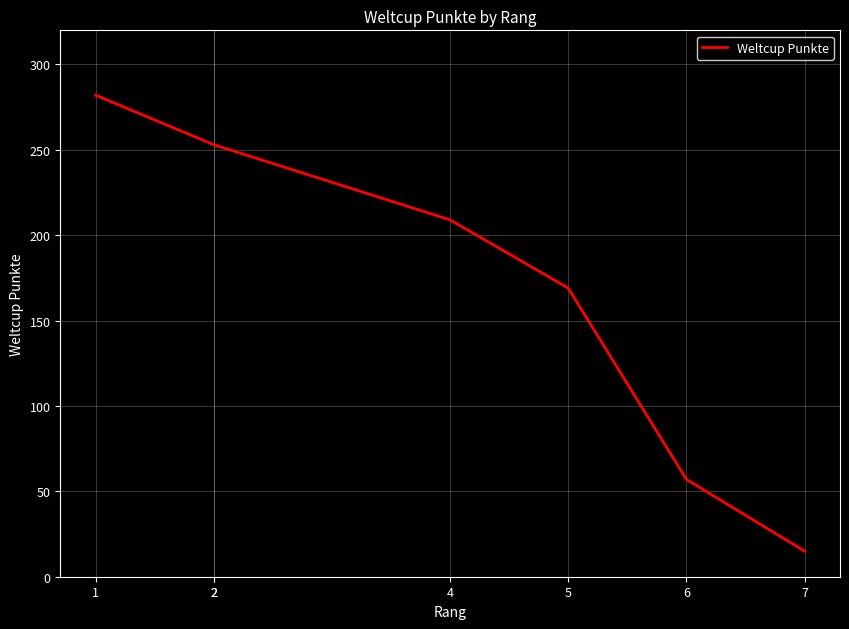

What is the approximate value at 2?

253